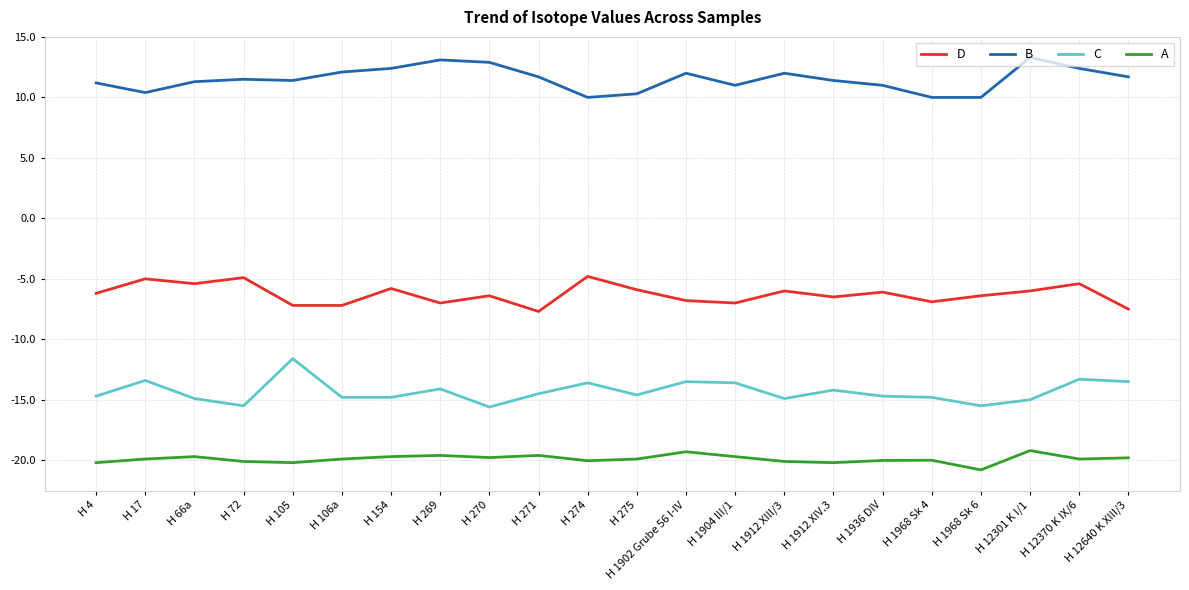

The A series shows -19.9 at H 17. True or false?

True